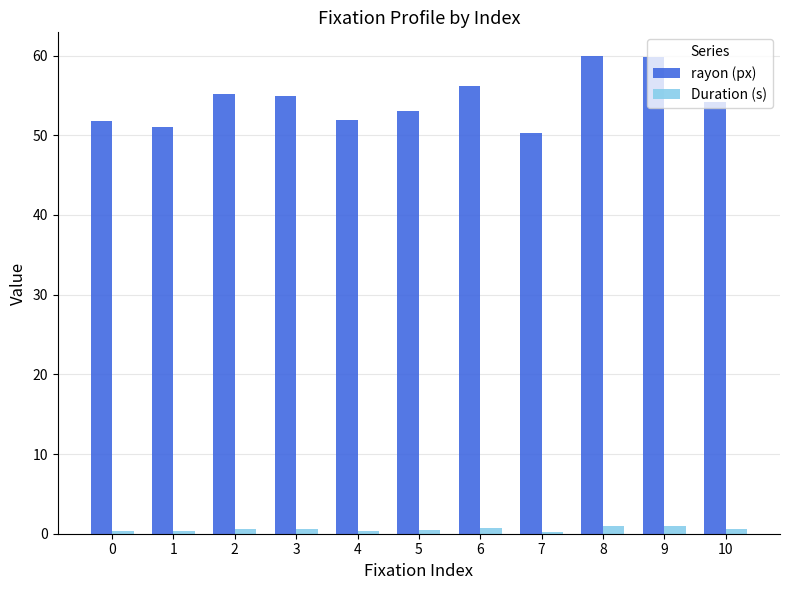

At 1, list the series in order from smallest to largest.

Duration (s), rayon (px)